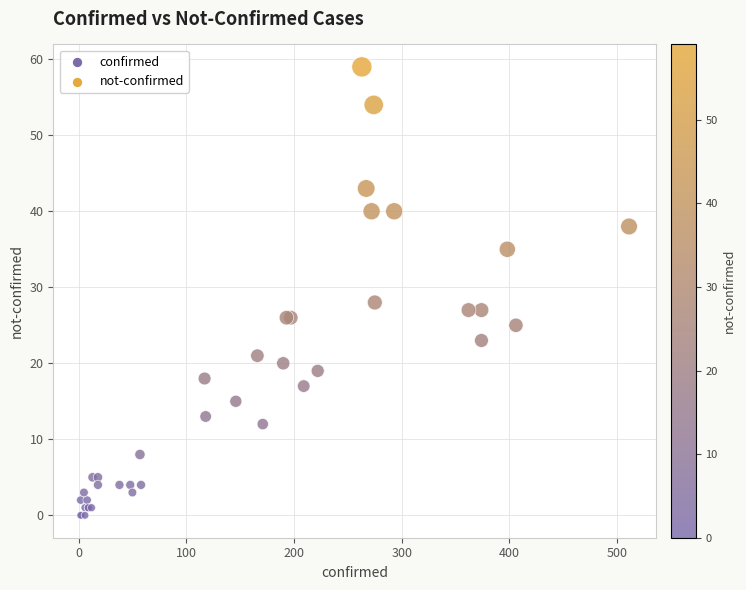

What Y value in the scatter plot is closest to 29?

28